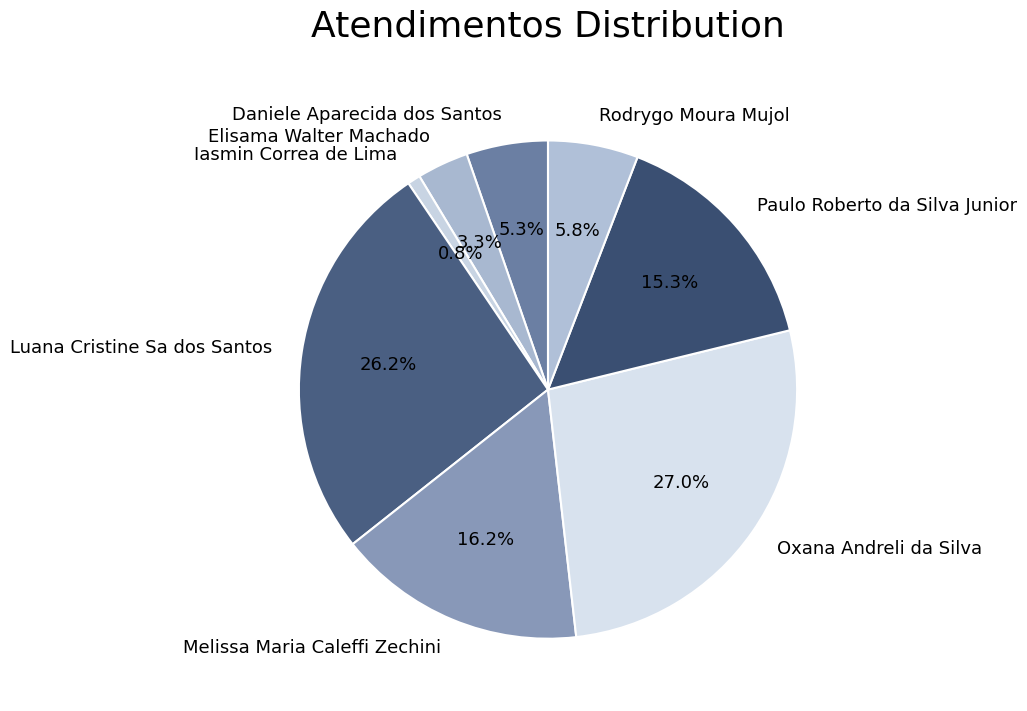

To the nearest percent, what is the difference between the largest and smallest slice percentages?

26%